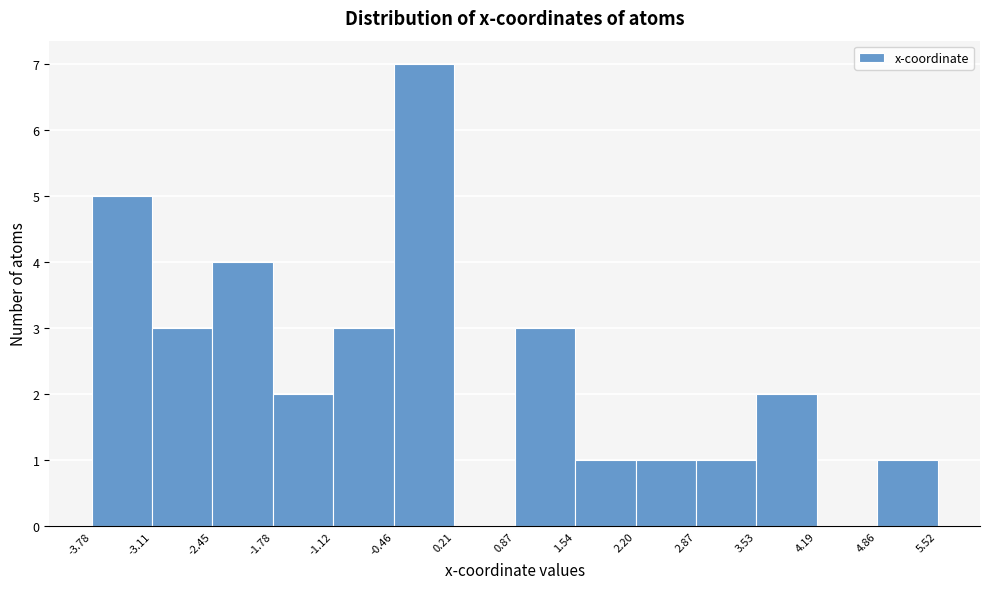

Which range on the x-axis has the tallest bar?

-0.46 to 0.21